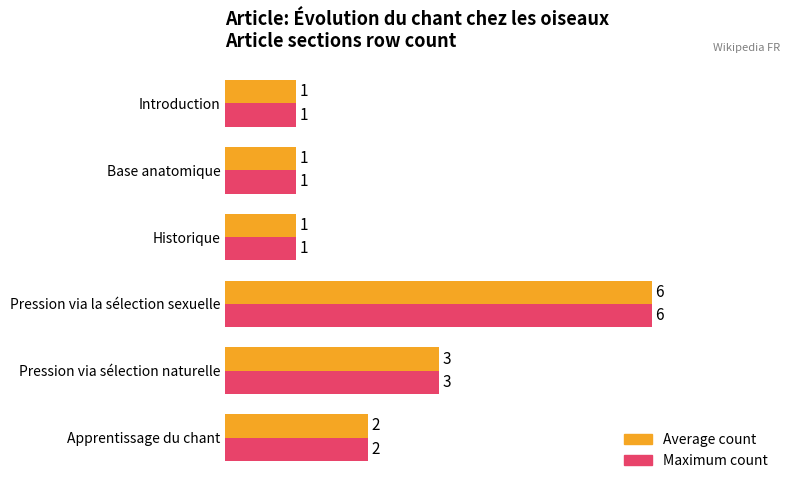

True or false: Average count has a value of 6 at Pression via la sélection sexuelle.

True